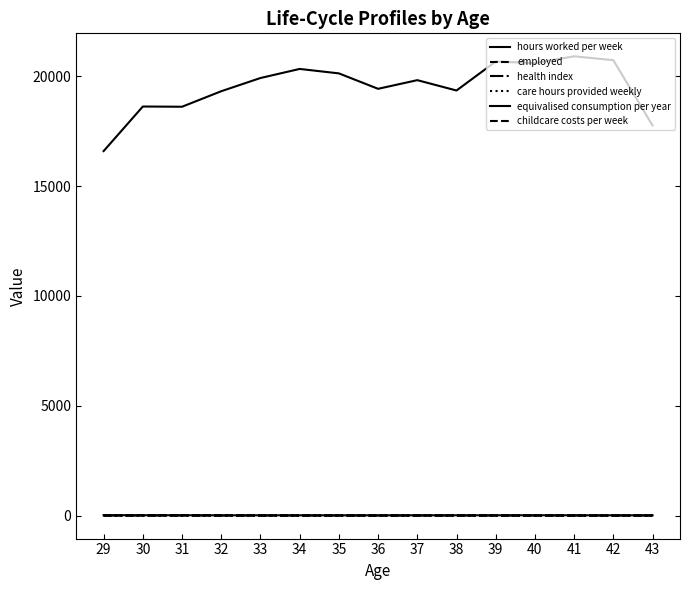

Which category has the highest value in the health index series?

29